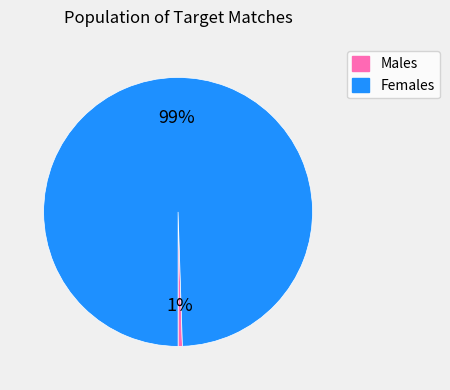

Rank the categories by value from lowest to highest.

Males, Females